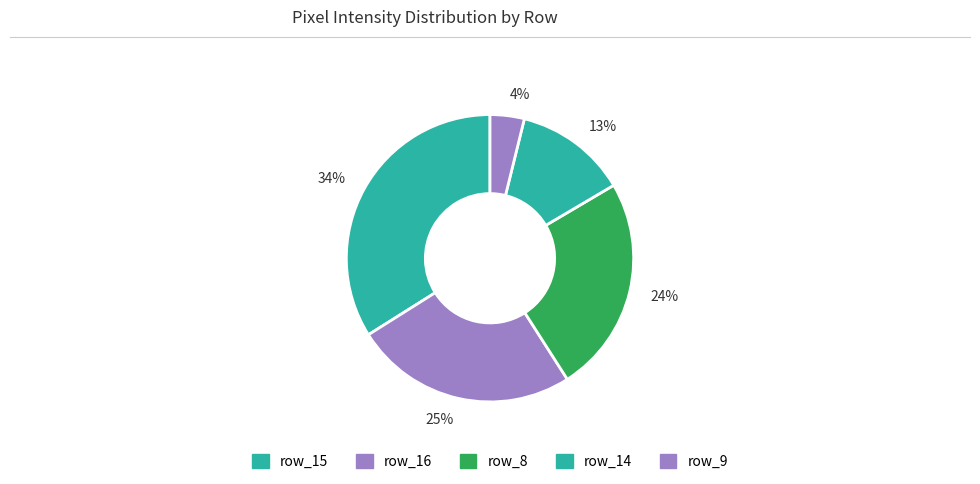

Rank the categories by value from highest to lowest.

34%, 25%, 24%, 13%, 4%